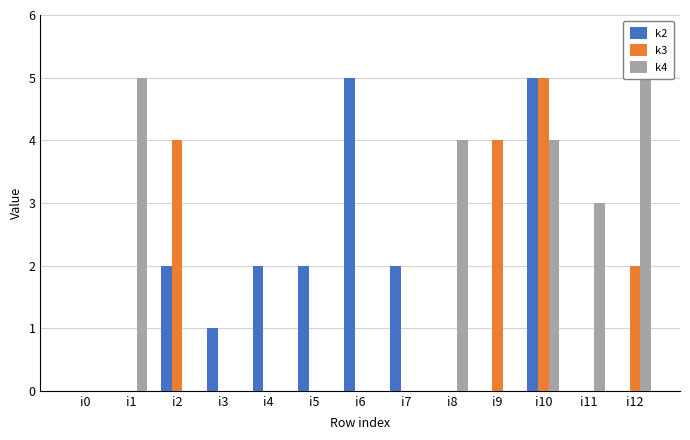

At which category is the sum across all series the highest?

i10